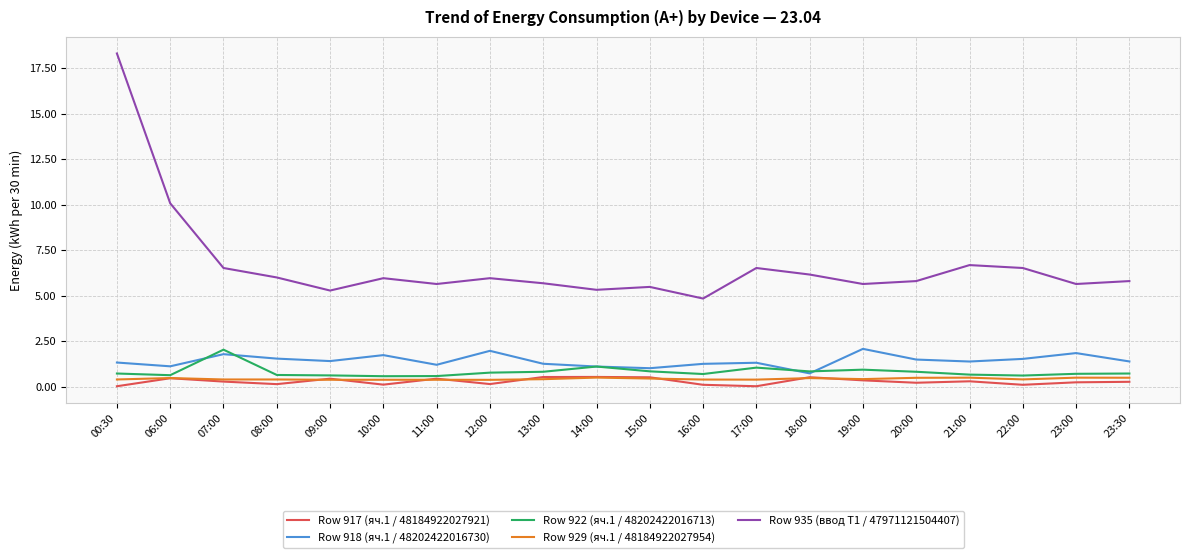

Is the value of Row 918 (яч.1 / 48202422016730) at 18:00 greater than the value of Row 917 (яч.1 / 48184922027921) at 08:00?

Yes